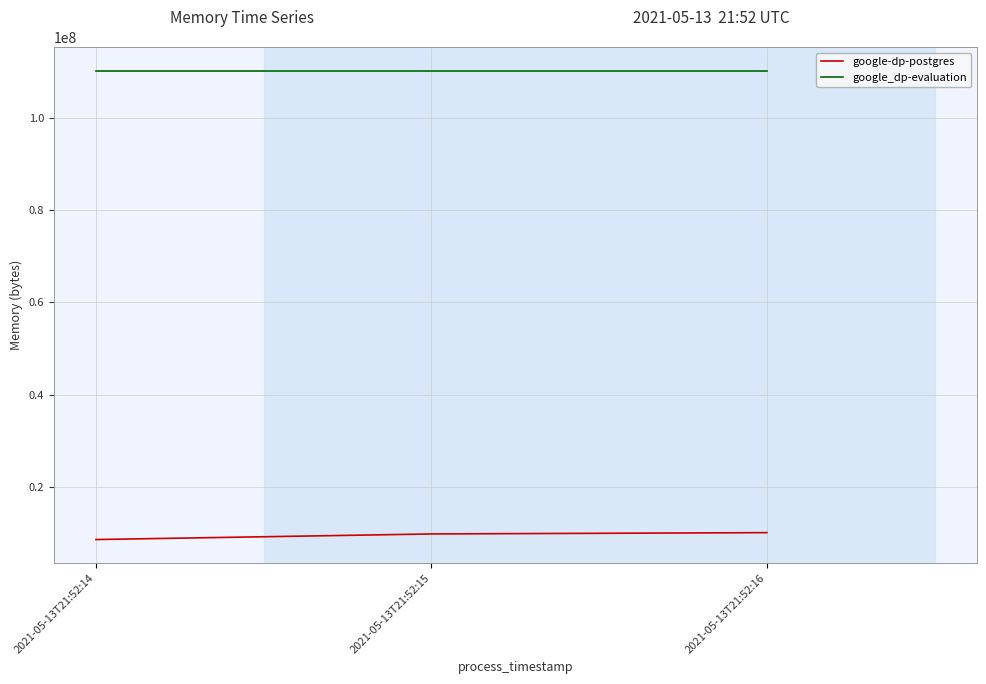

At 2021-05-13T21:52:16, list the series in order from largest to smallest.

google_dp-evaluation, google-dp-postgres